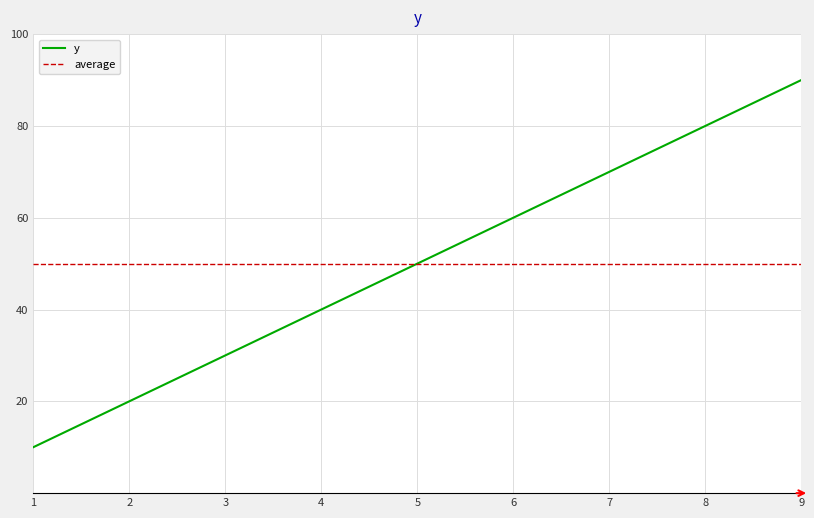

How many values exceed 50?

4